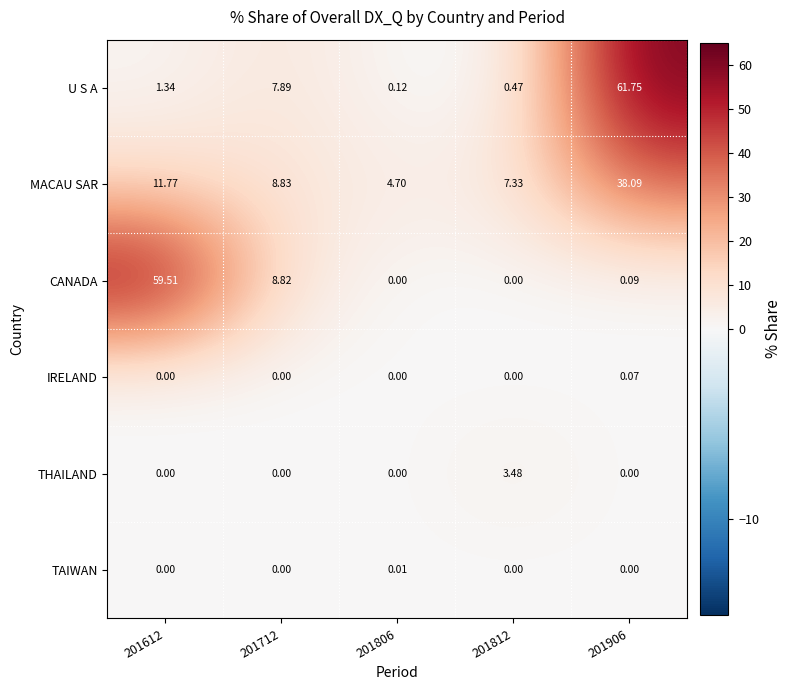

What is the greatest value displayed?

61.8